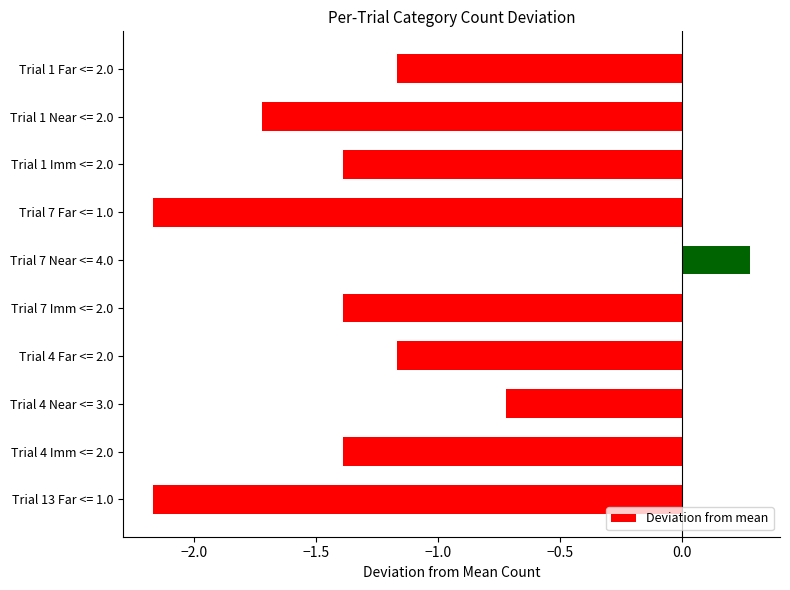

Where is the data nearest to the value 0?

Trial 7 Near <= 4.0